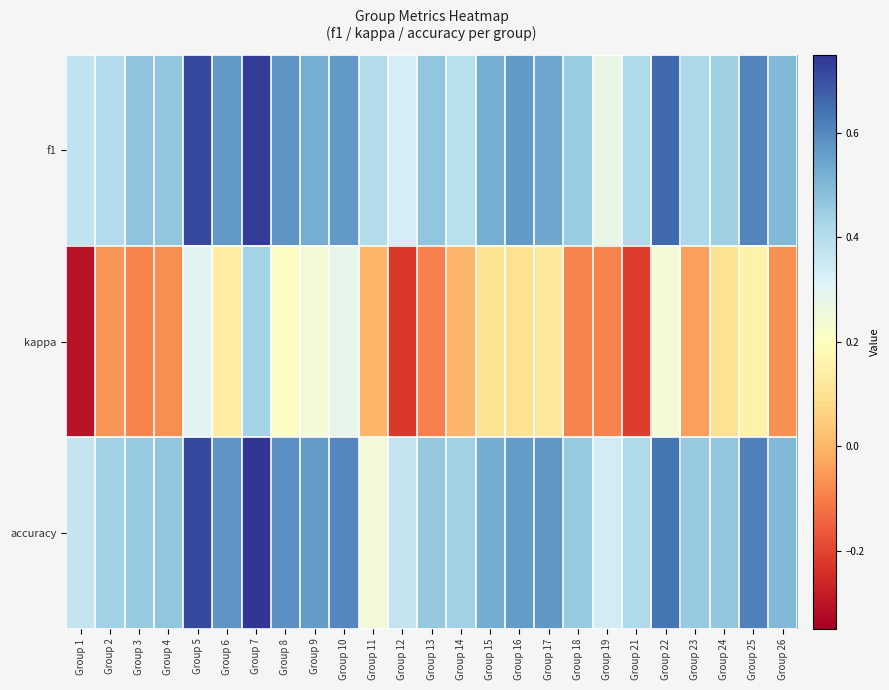

Which series has the widest spread of values?

kappa